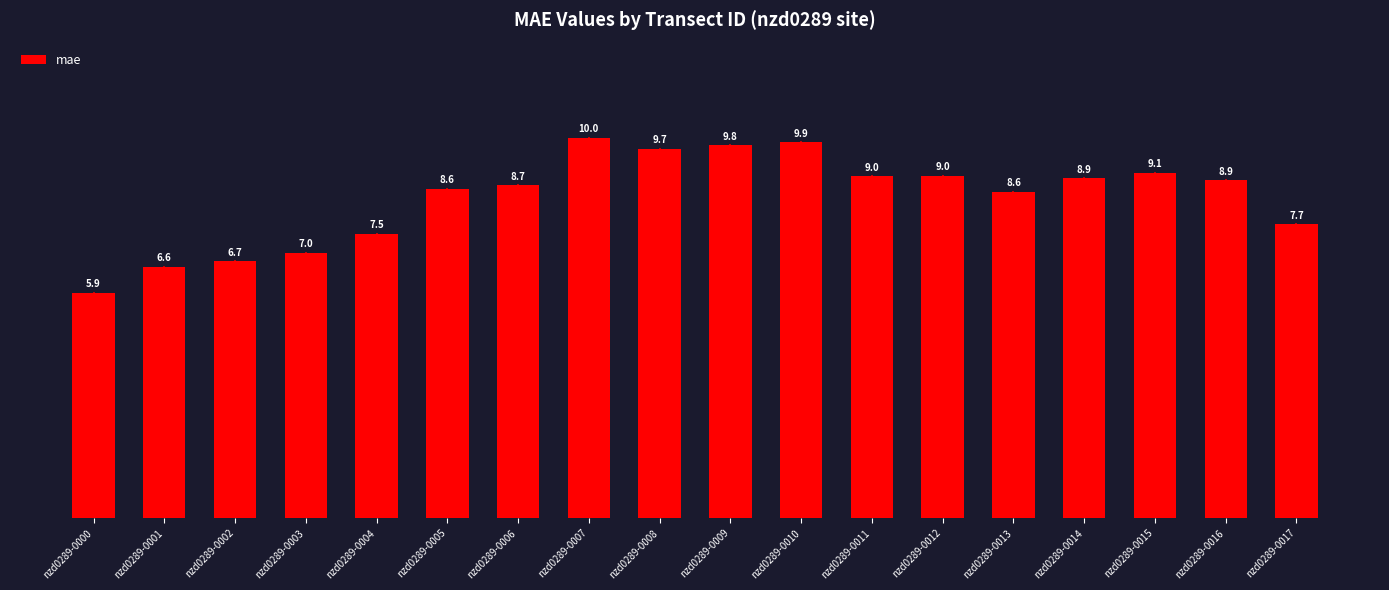

Which label corresponds to the largest value in the chart?

nzd0289-0007